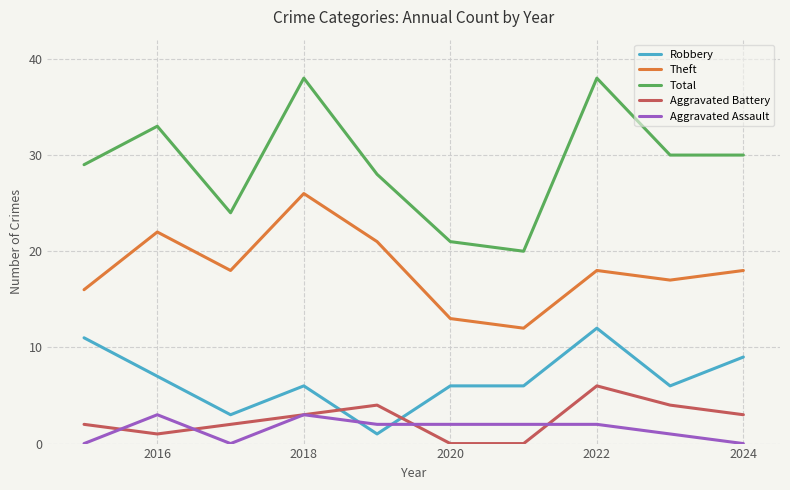

Does the chart display data point markers on the line(s)?

No